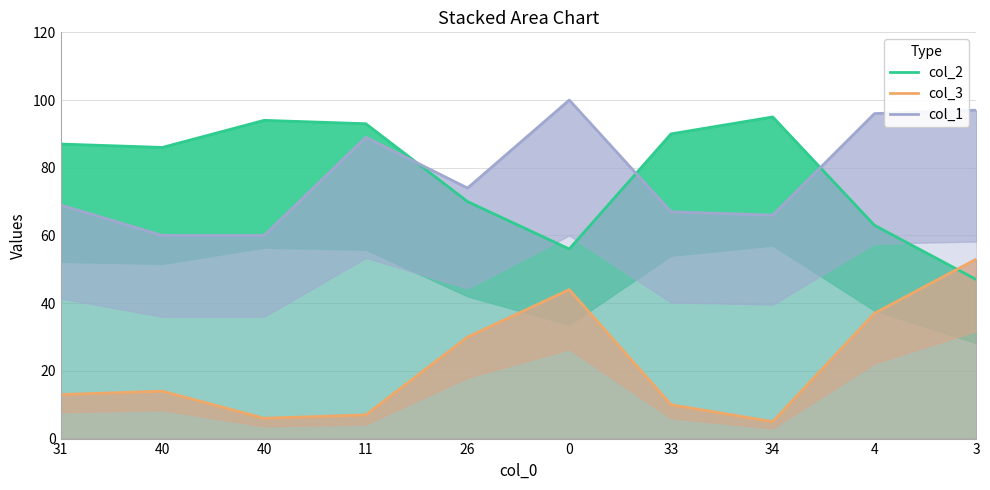

Where does the col_2 series first go above 87?

40